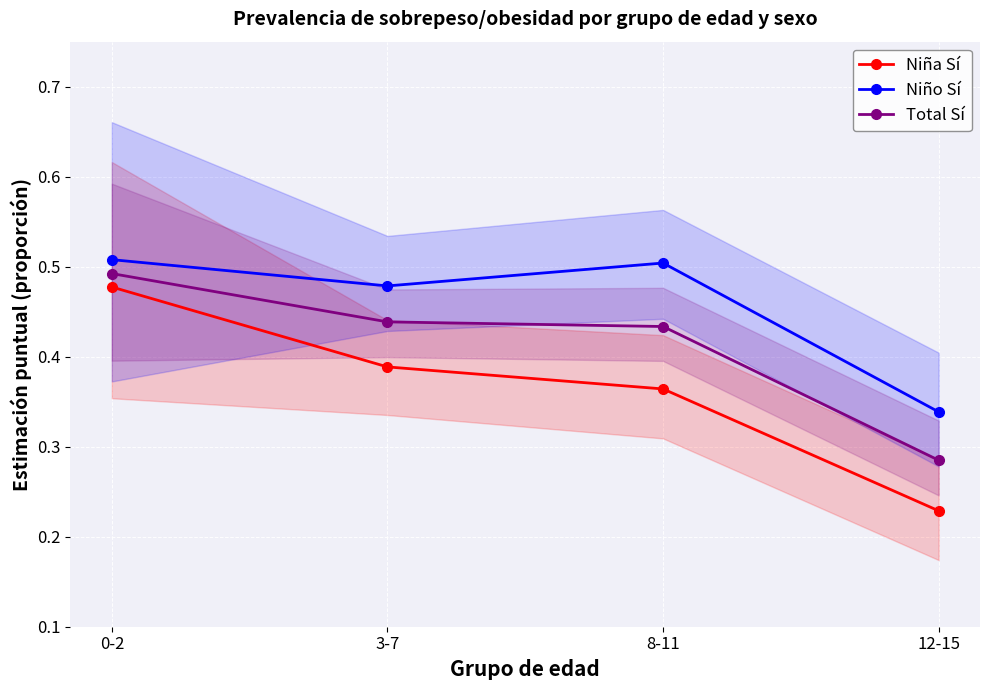

True or false: Niña Sí and Total Sí intersect in this chart.

False